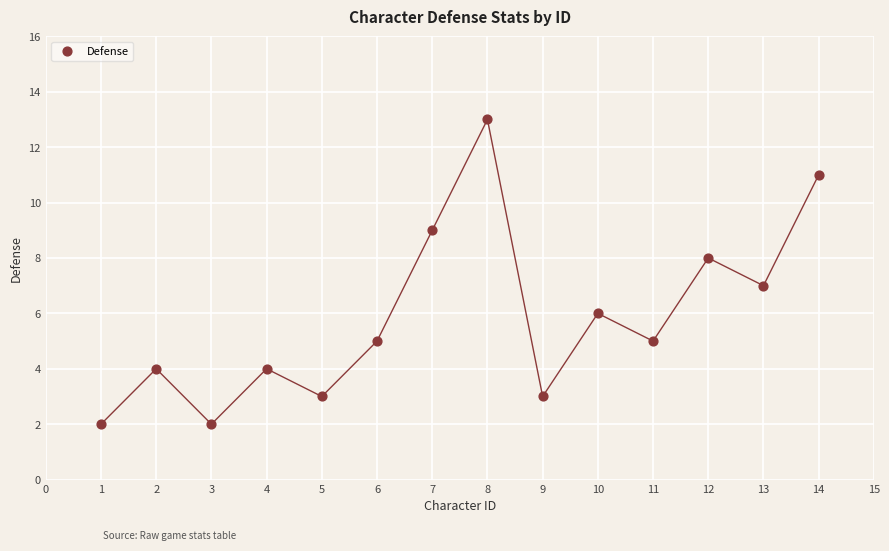

What is the range of Y values (max minus min)?

11